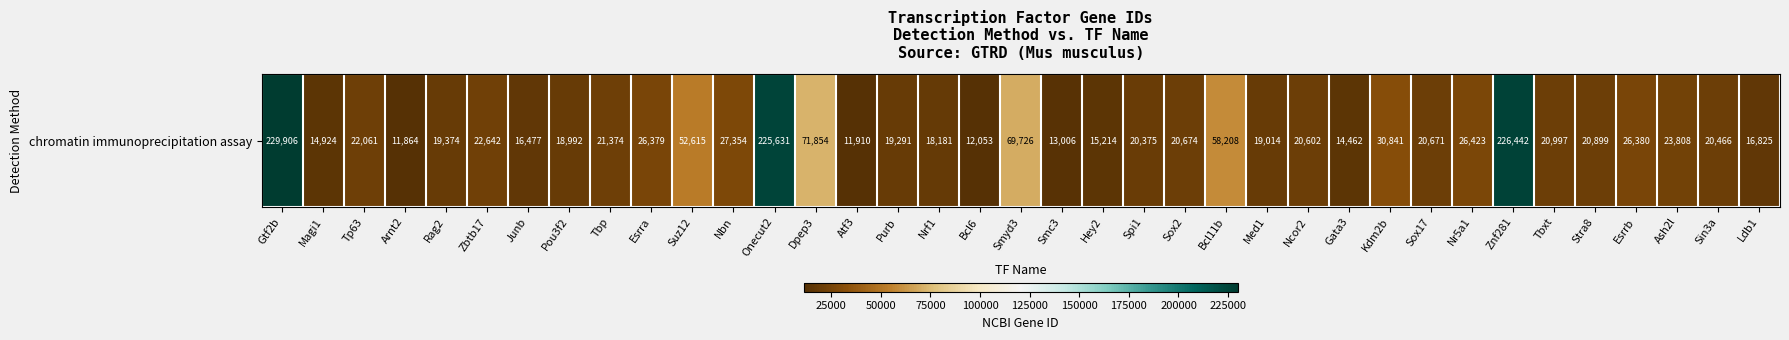

What is the ratio of the value at Nr5a1 to the value at Nrf1?

1.5